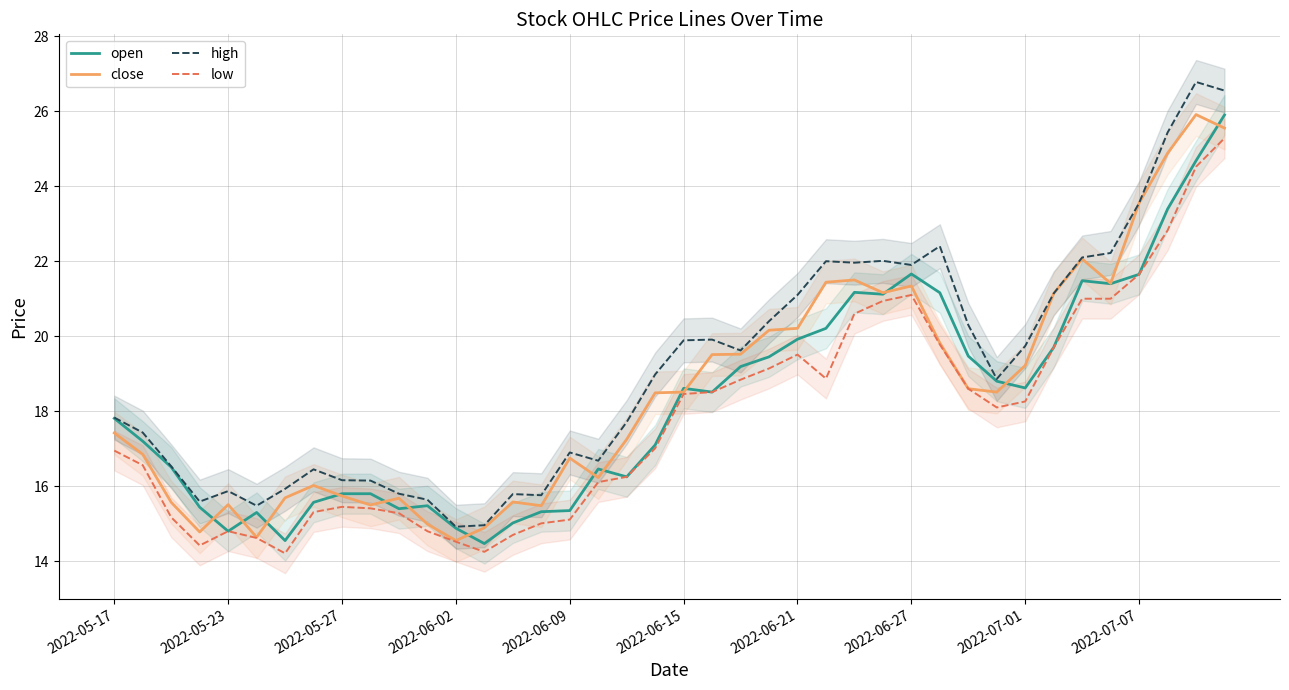

True or false: low and close cross at least once.

False